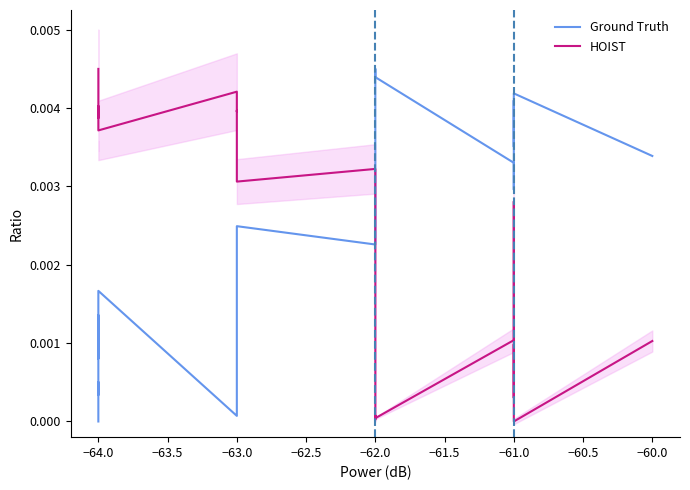

How many times do HOIST and Ground Truth cross each other?

1